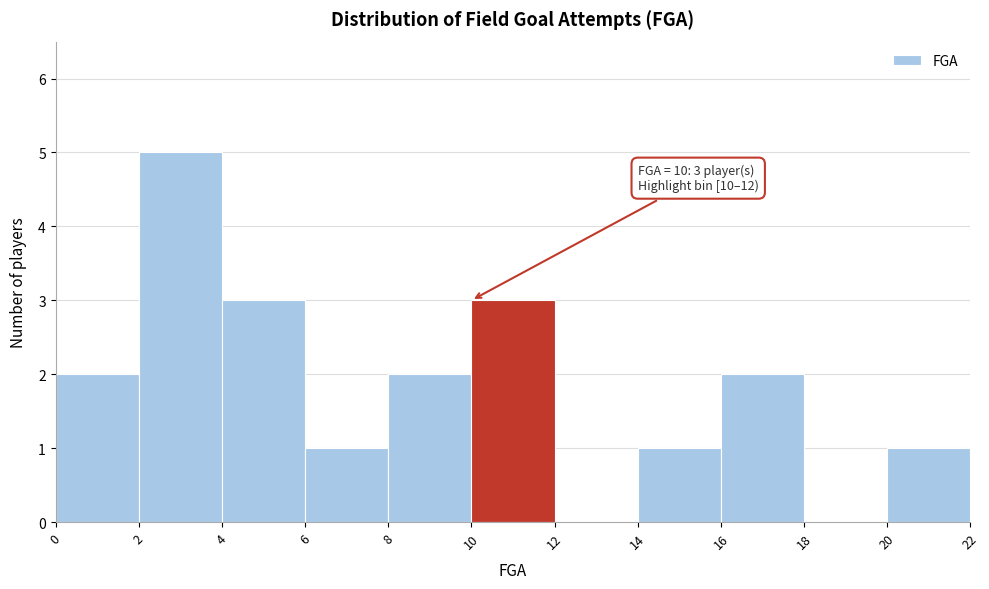

Over which range of the x-axis is the bar tallest?

2 to 4